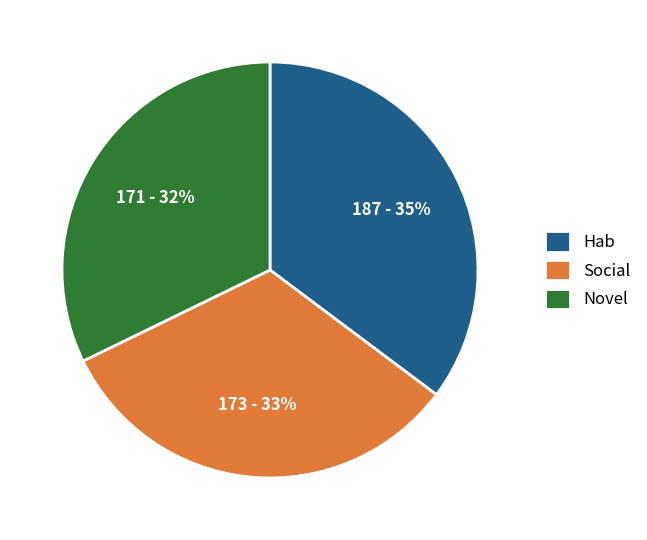

Is it true that Novel is 37% of the pie?

False